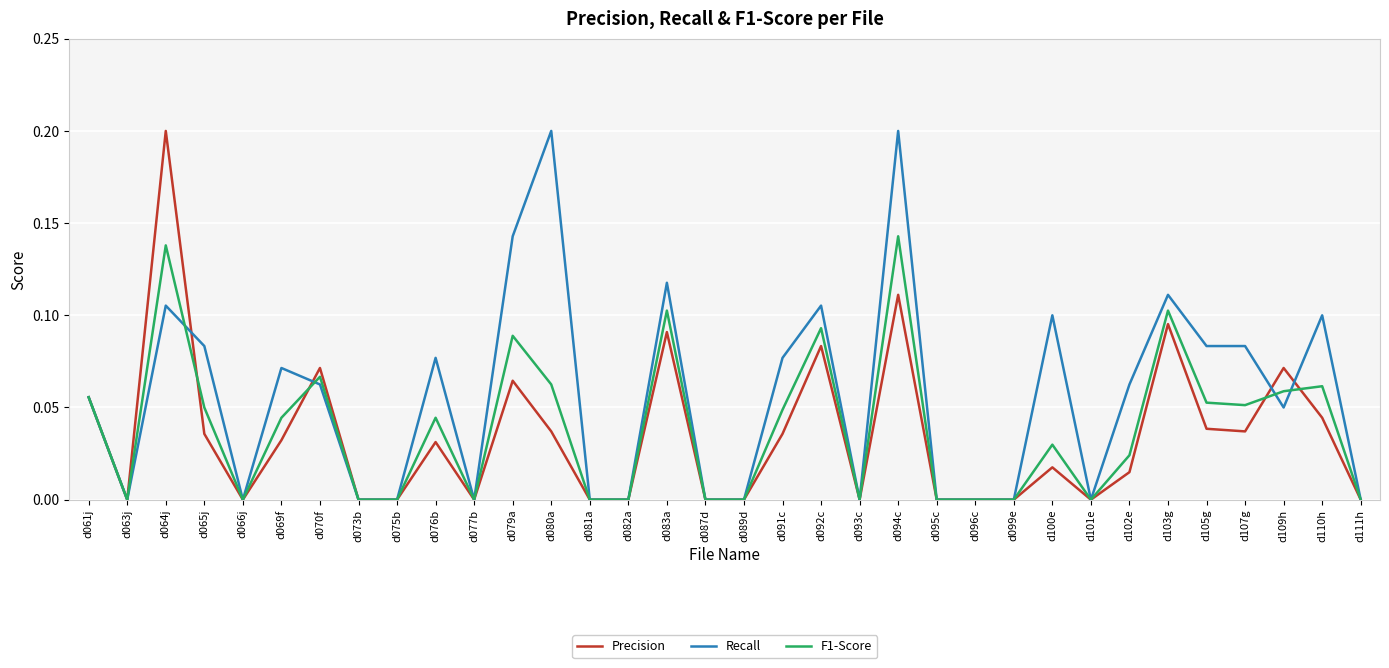

What is the total value across all series at d080a?

0.3